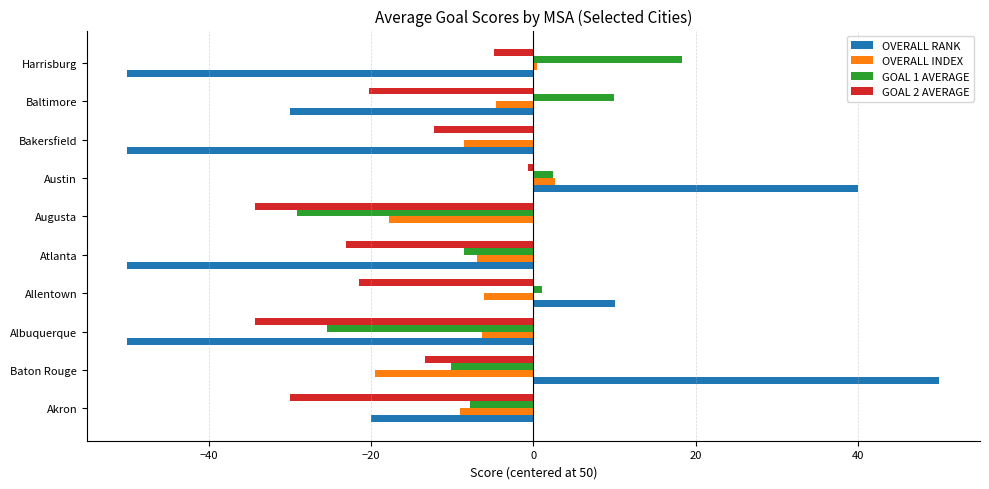

The value of OVERALL RANK at Baltimore is -30.0. True or false?

True